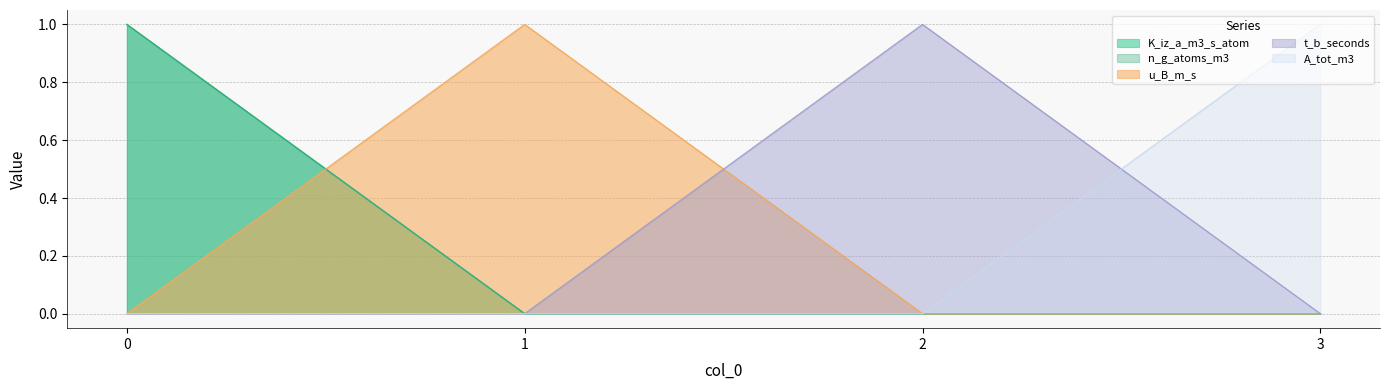

What are all the series names shown in the legend?

K_iz_a_m3_s_atom, n_g_atoms_m3, u_B_m_s, t_b_seconds, A_tot_m3